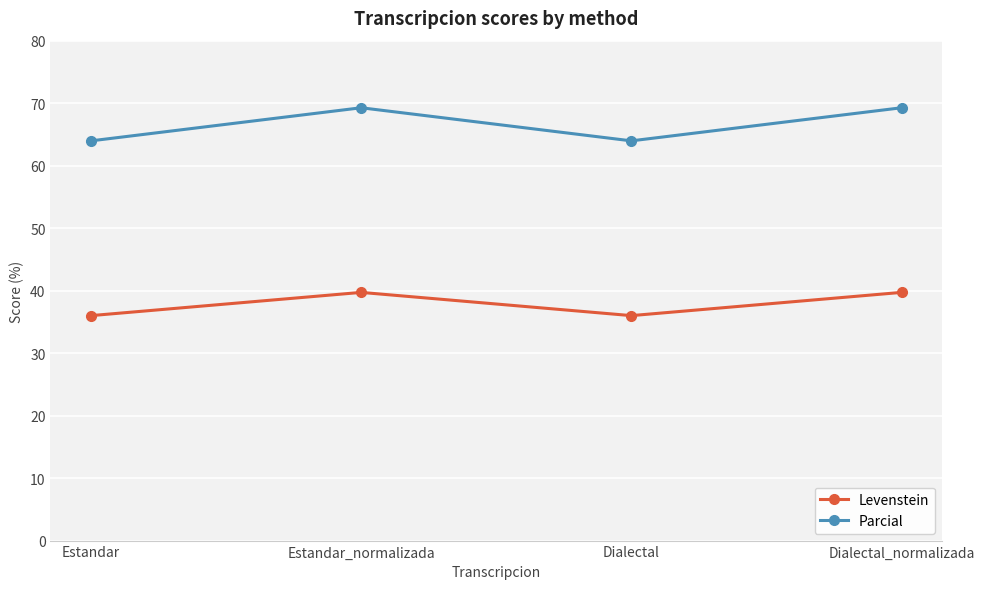

True or false: Parcial and Levenstein cross at least once.

False